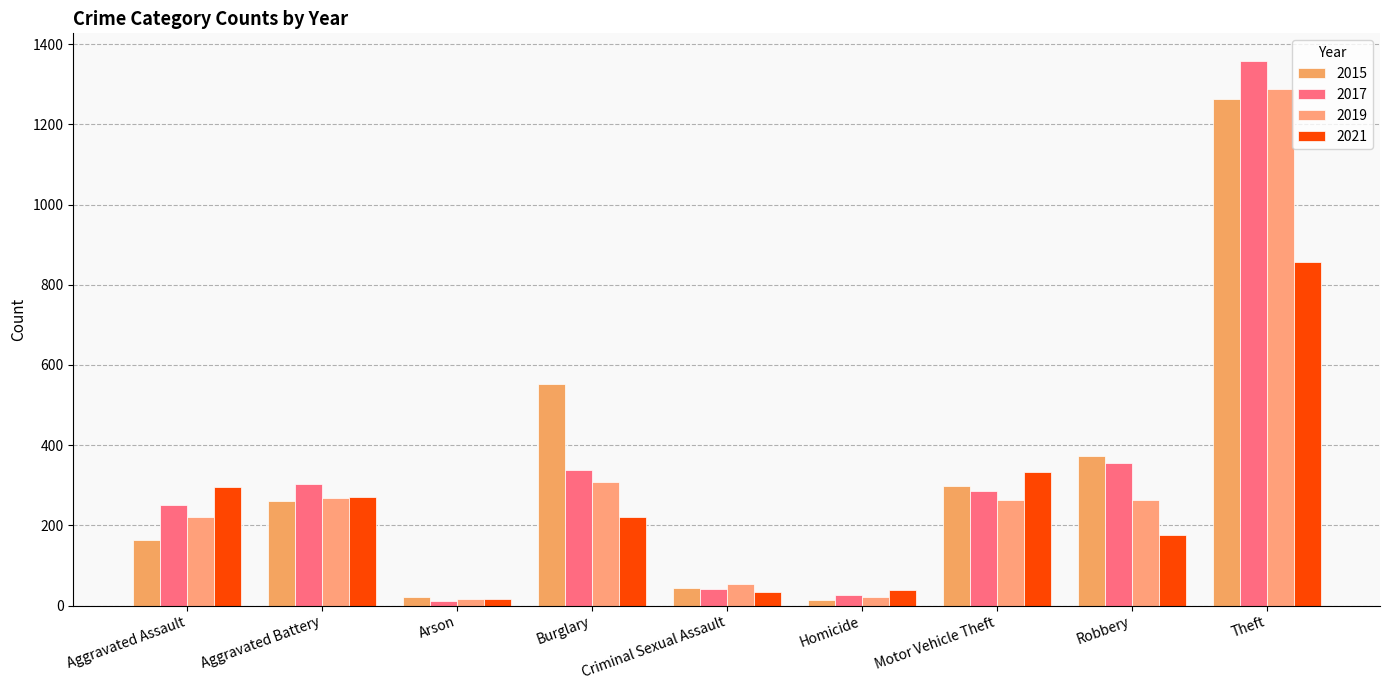

What is the approximate value of 2017 at Motor Vehicle Theft, to the nearest 50?

300